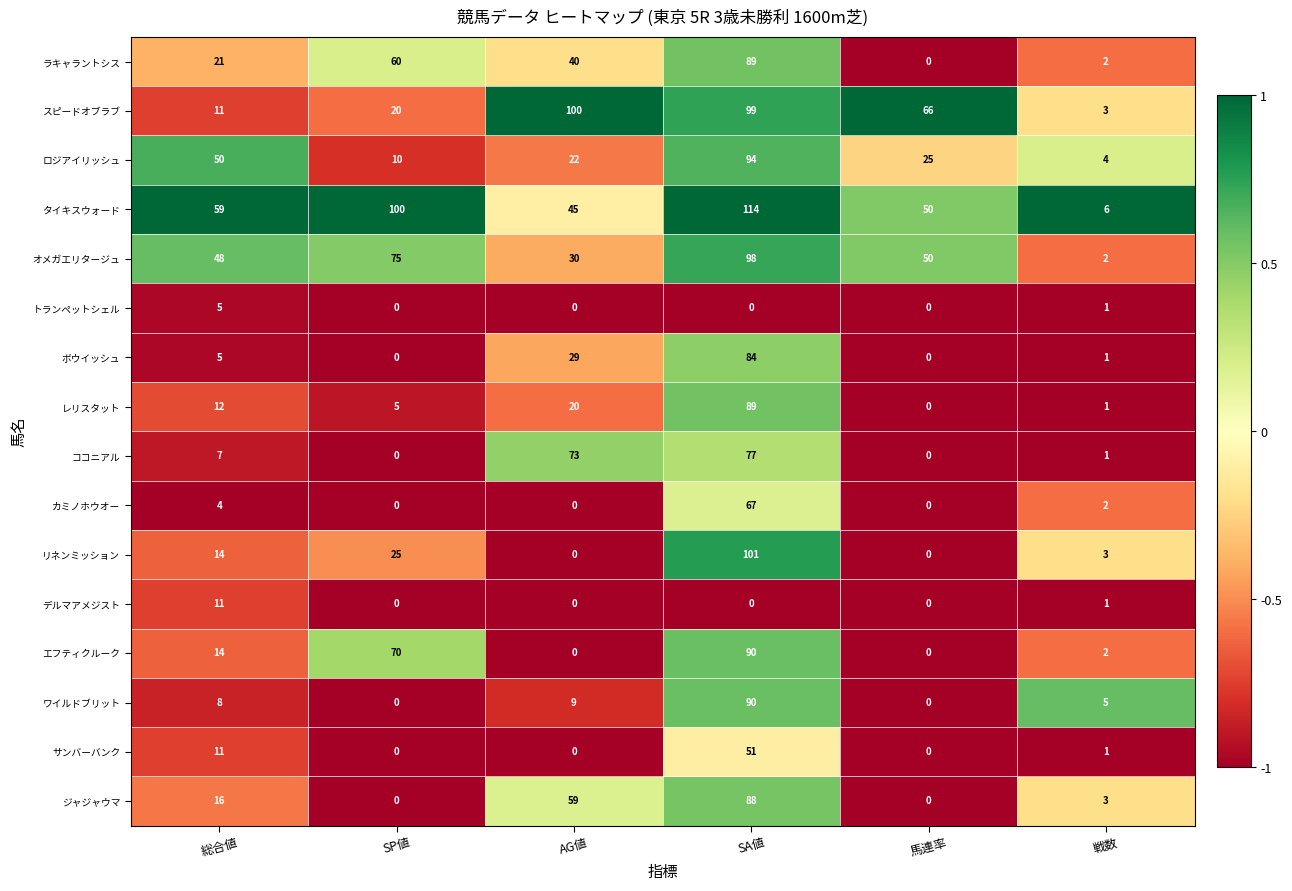

What is the approximate value of スピードオブラブ at 総合値, to the nearest 10?

10